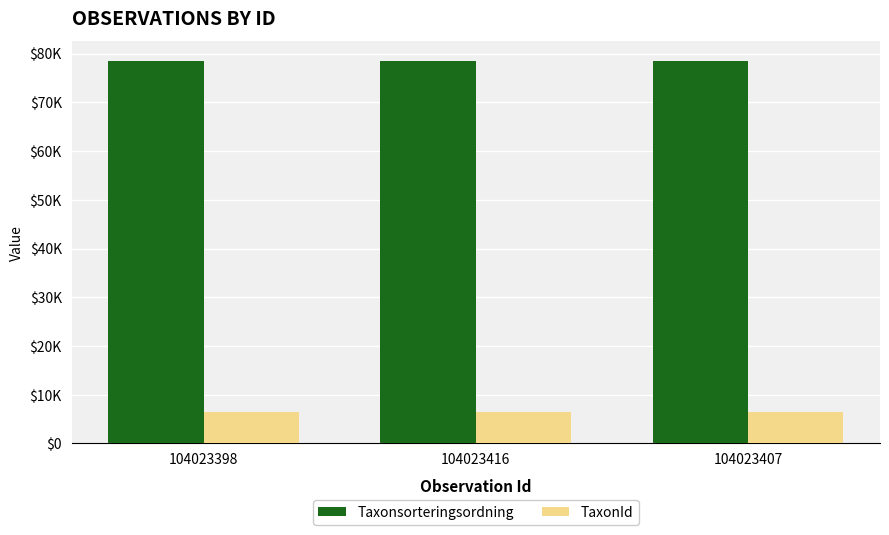

What is the difference between the maximum and minimum values in the Taxonsorteringsordning series?

111